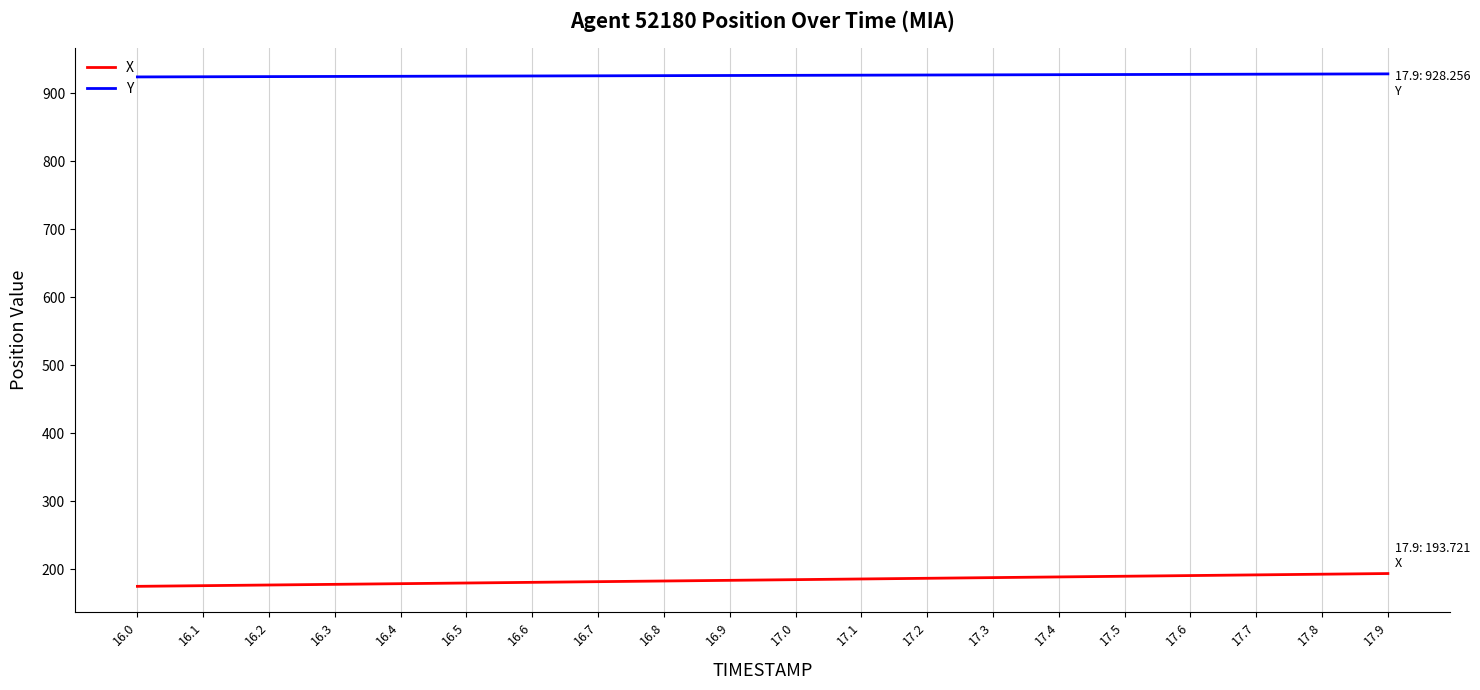

The Y series shows 310.7 at 16.9. True or false?

False